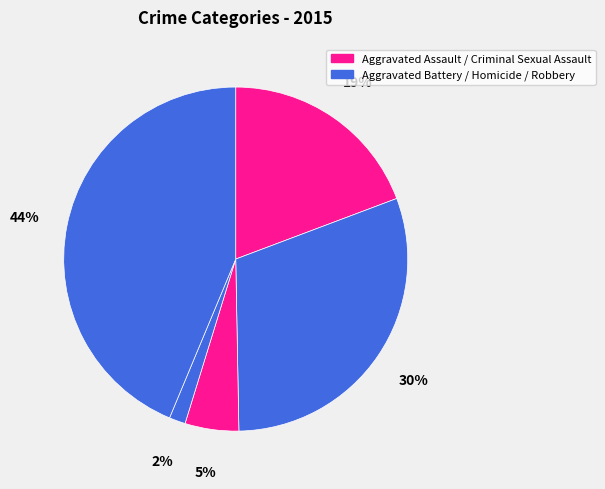

How many slices are in this pie chart?

5